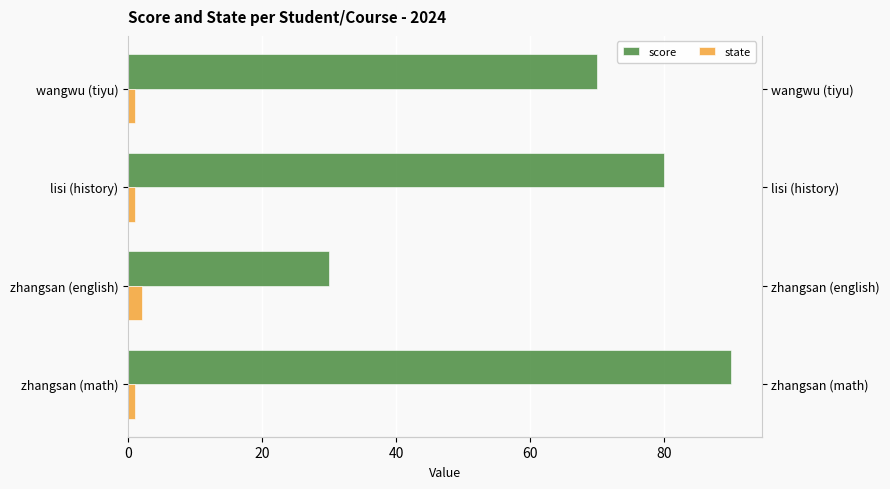

True or false: state has a value of 0 at lisi (history).

False